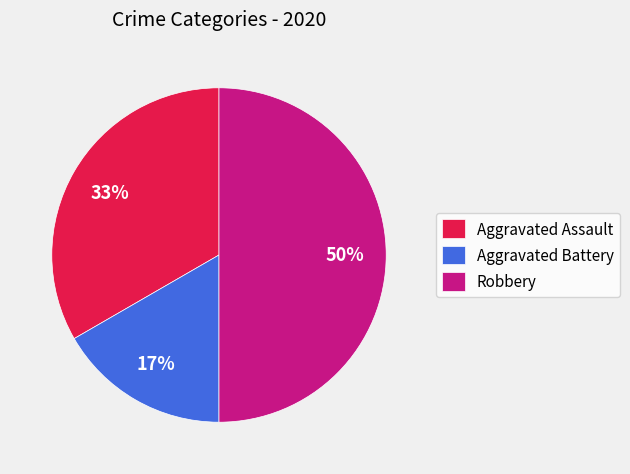

Which slice is the largest?

Robbery